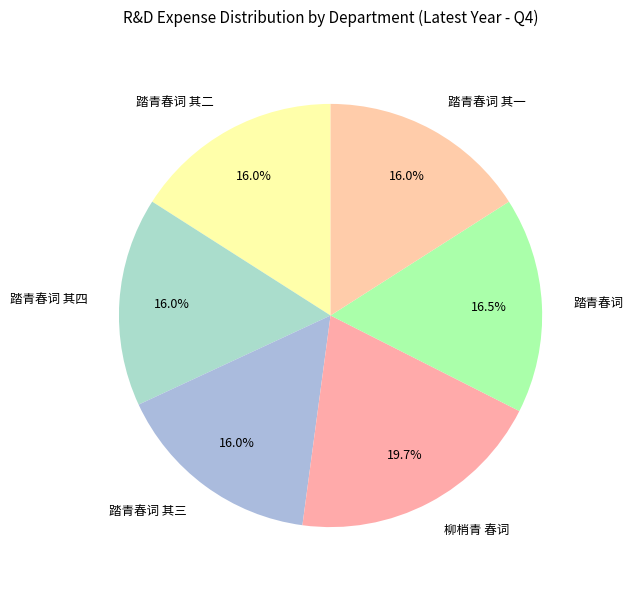

To the nearest percent, what is the difference between the largest and smallest slice percentages?

4%